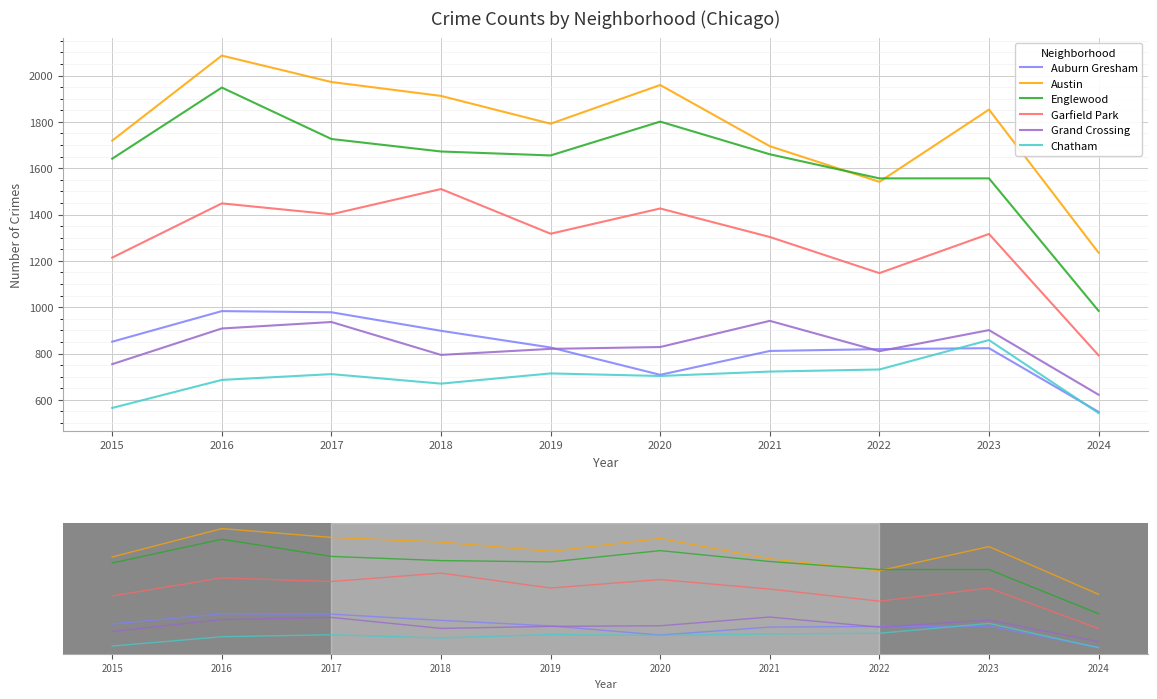

How many times do Chatham and Auburn Gresham cross each other?

2